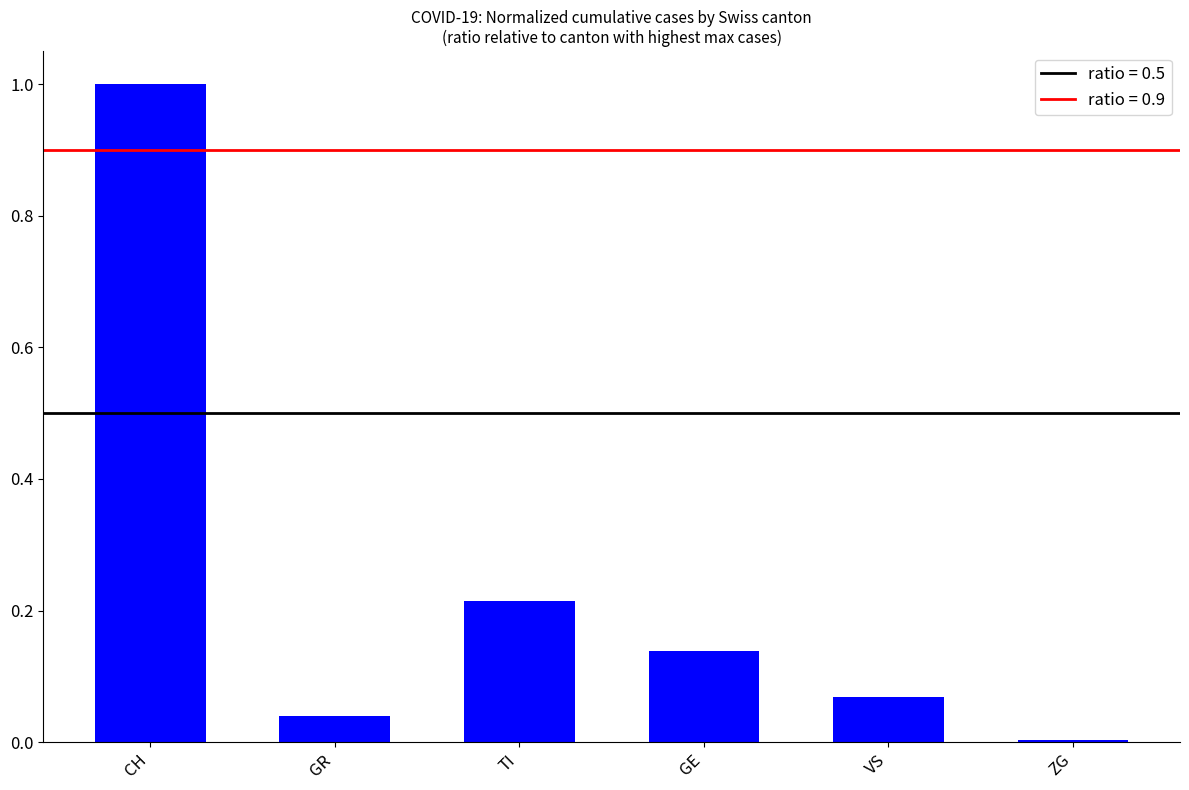

Which category has the highest value across all series?

CH